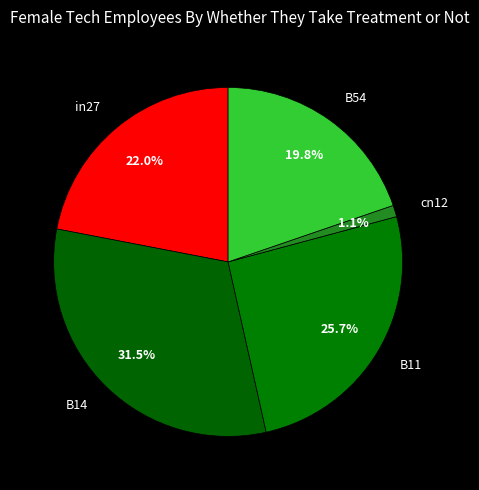

To the nearest percent, what is the average slice percentage?

20%